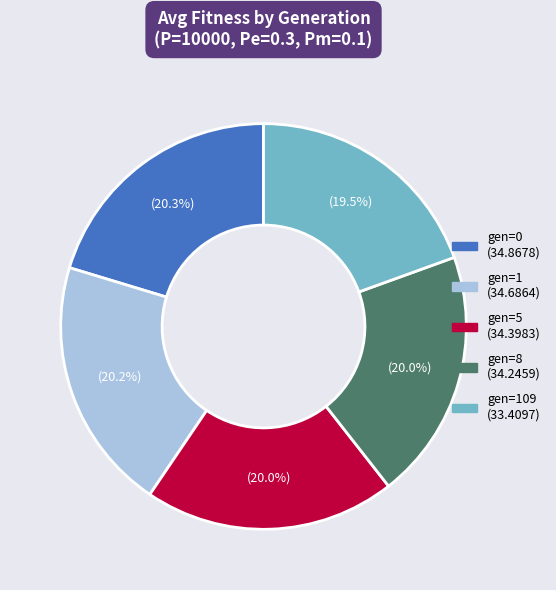

Does any single category account for the majority?

No